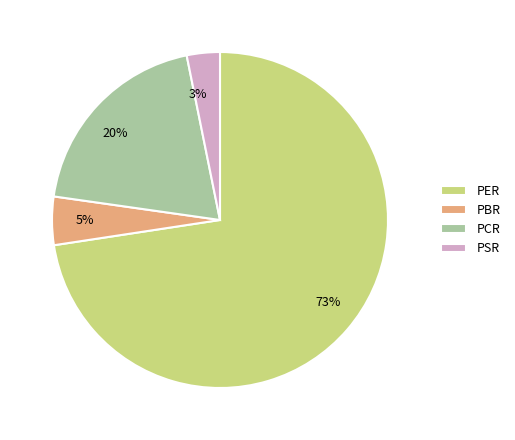

To the nearest percent, what percentage of the pie is PSR?

3%